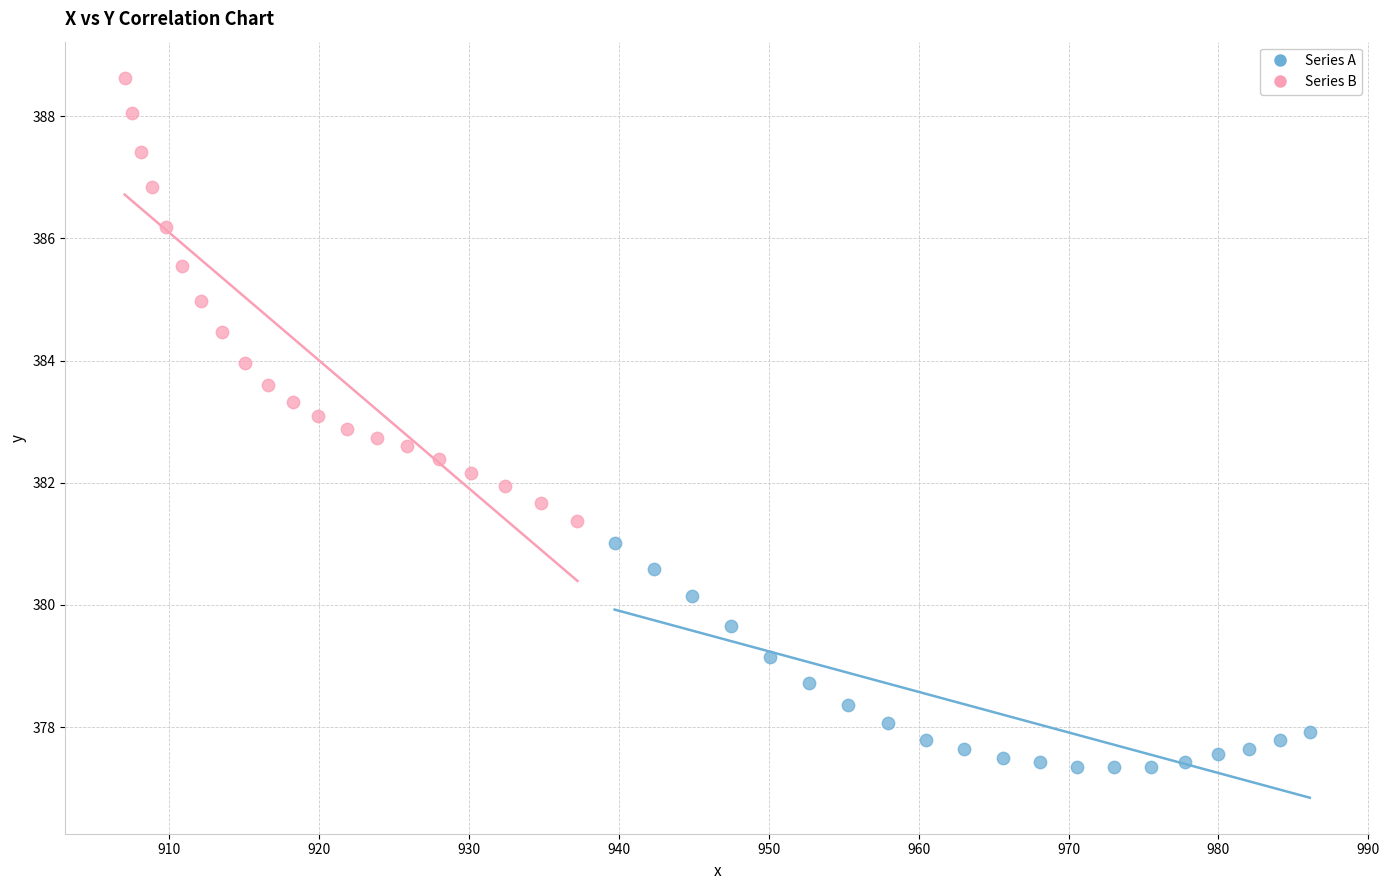

Which series has the largest Y range (max minus min)?

Series B